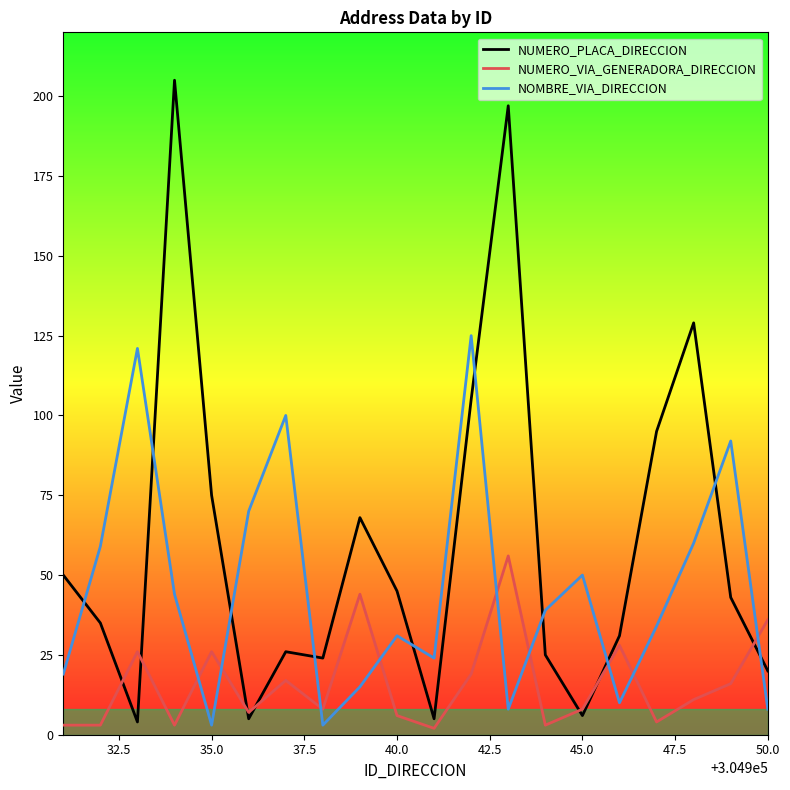

What is the minimum value for NUMERO_PLACA_DIRECCION?

4